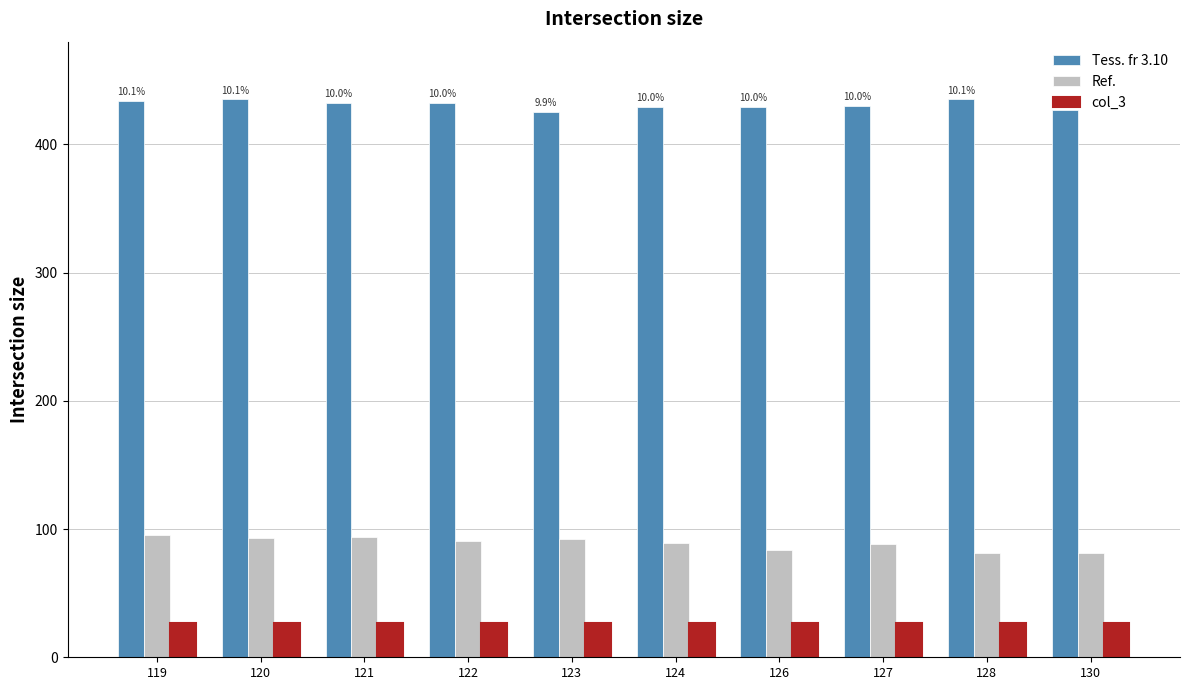

What is the smallest value displayed?

27